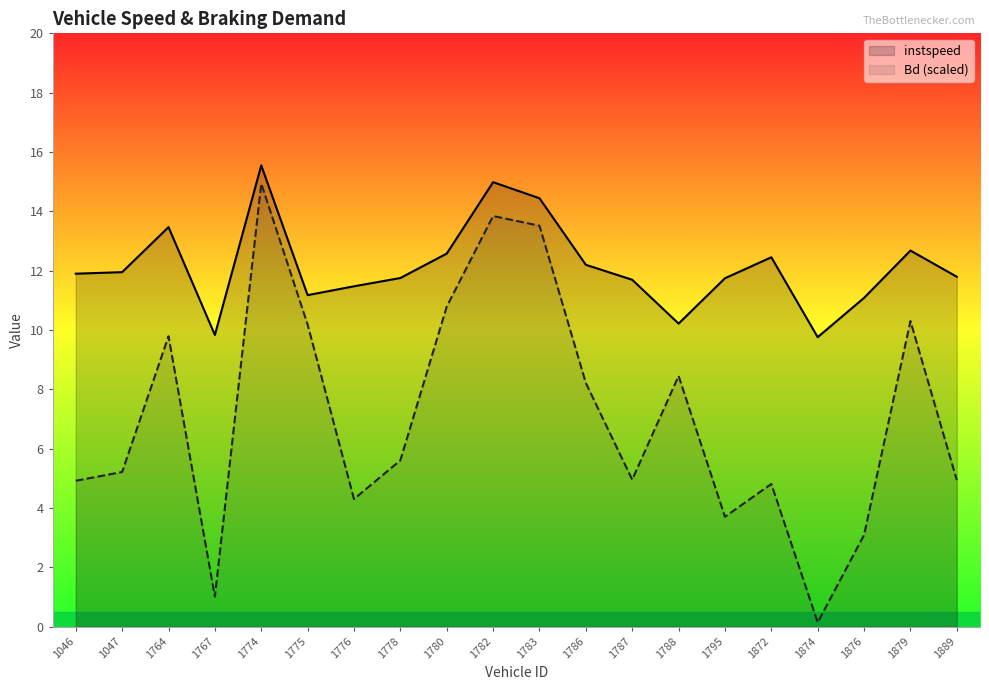

The instspeed series shows 16.4 at 1876. True or false?

False